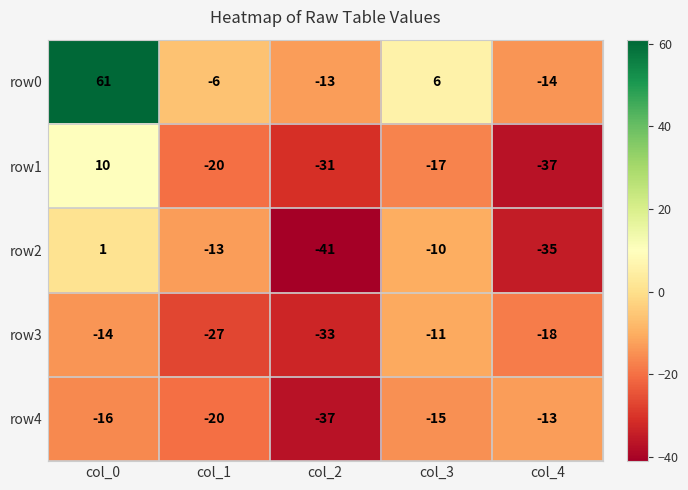

Where is row0 nearest to the value 23?

col_3